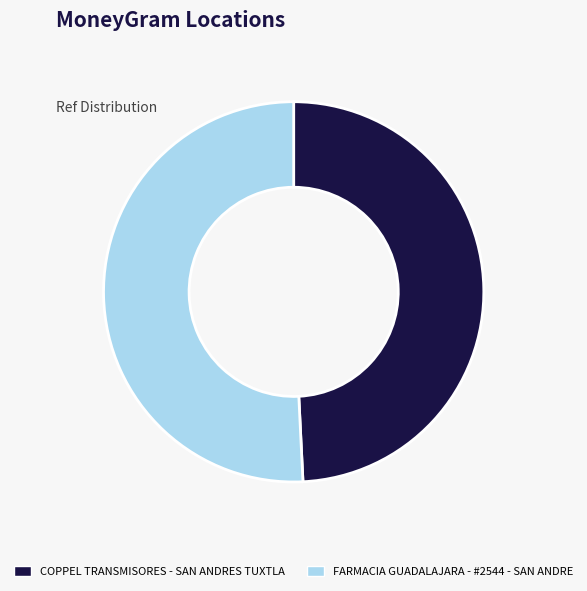

Between COPPEL TRANSMISORES - SAN ANDRES TUXTLA and FARMACIA GUADALAJARA - #2544 - SAN ANDRE, which is larger?

FARMACIA GUADALAJARA - #2544 - SAN ANDRE